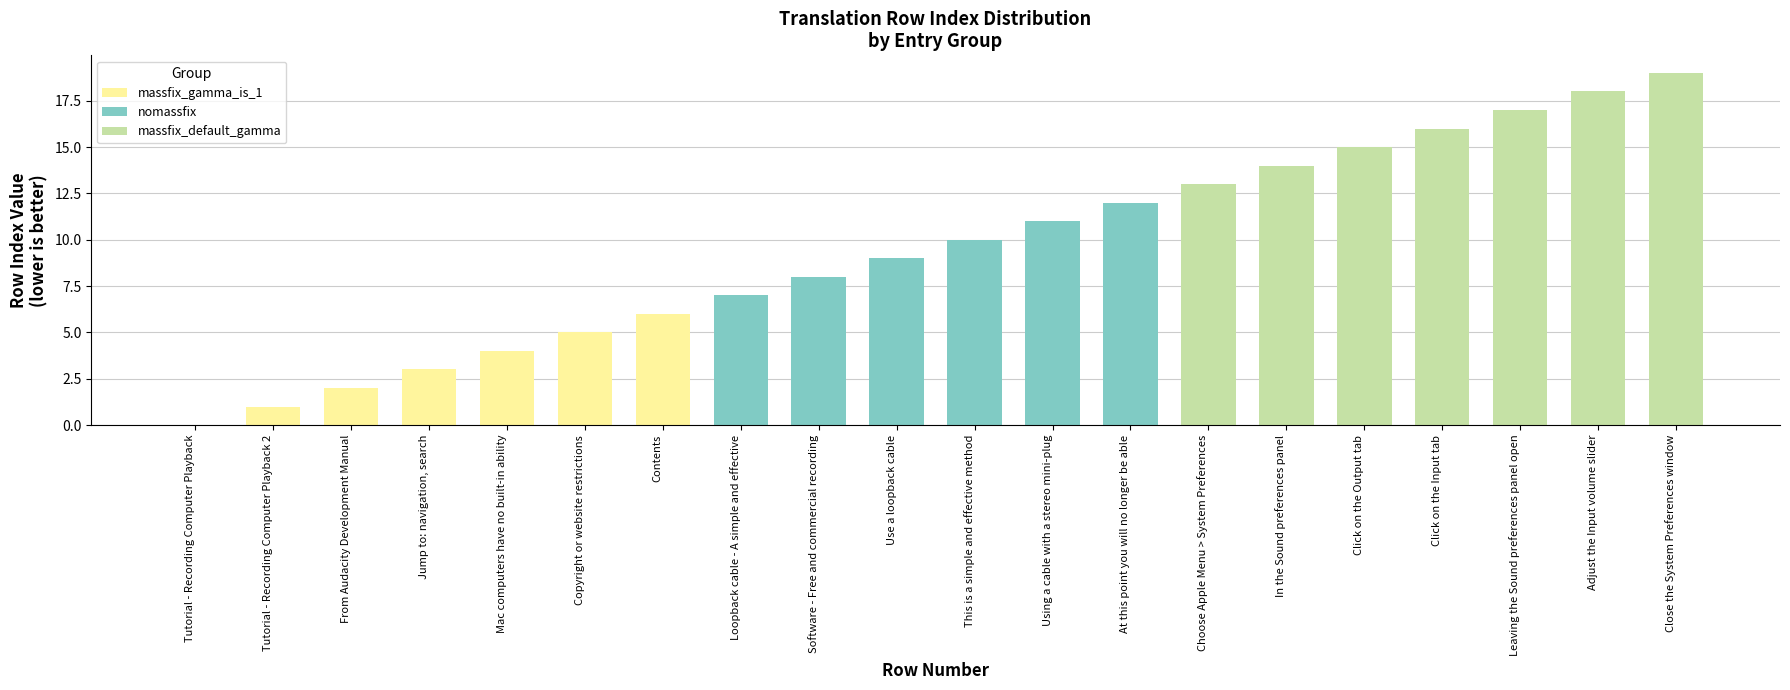

What is the change in value from 4 to 5?

+1